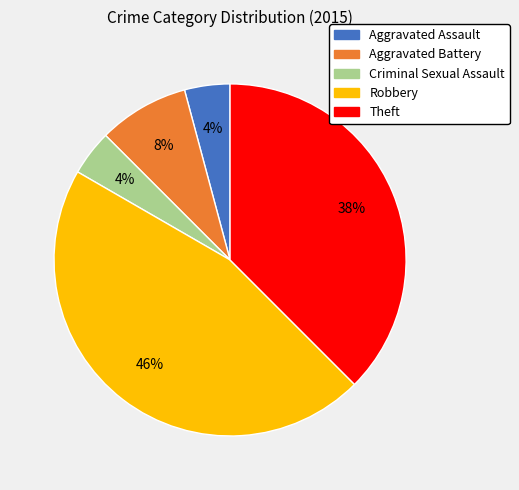

To the nearest percent, what is the difference between the Aggravated Battery and Criminal Sexual Assault slice percentages?

4%